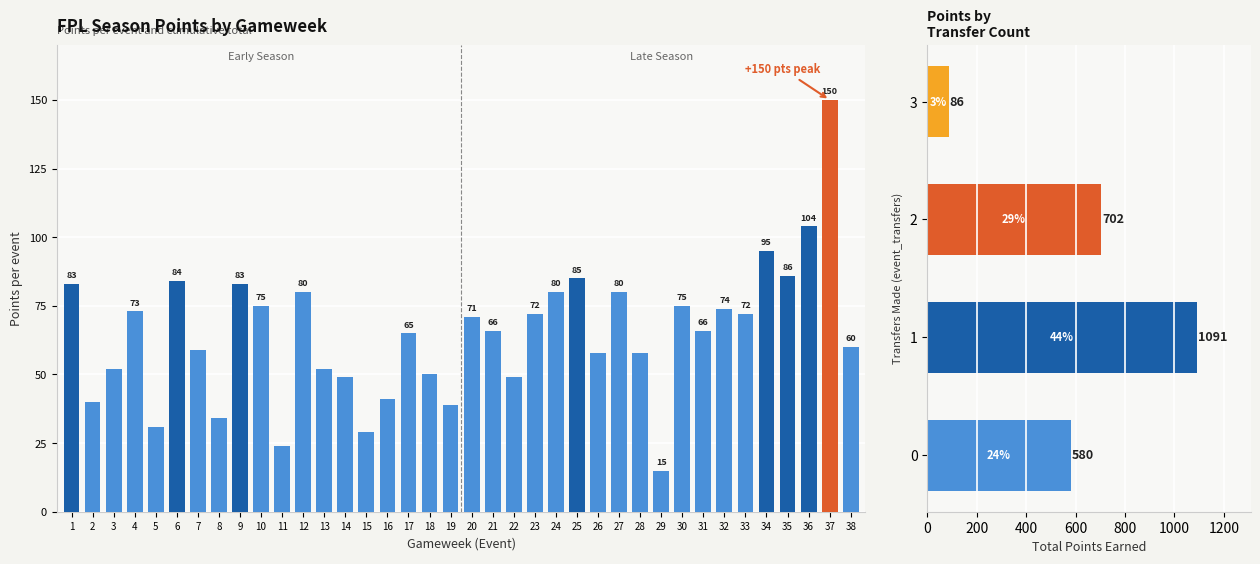

The value at 36 is 104. True or false?

True